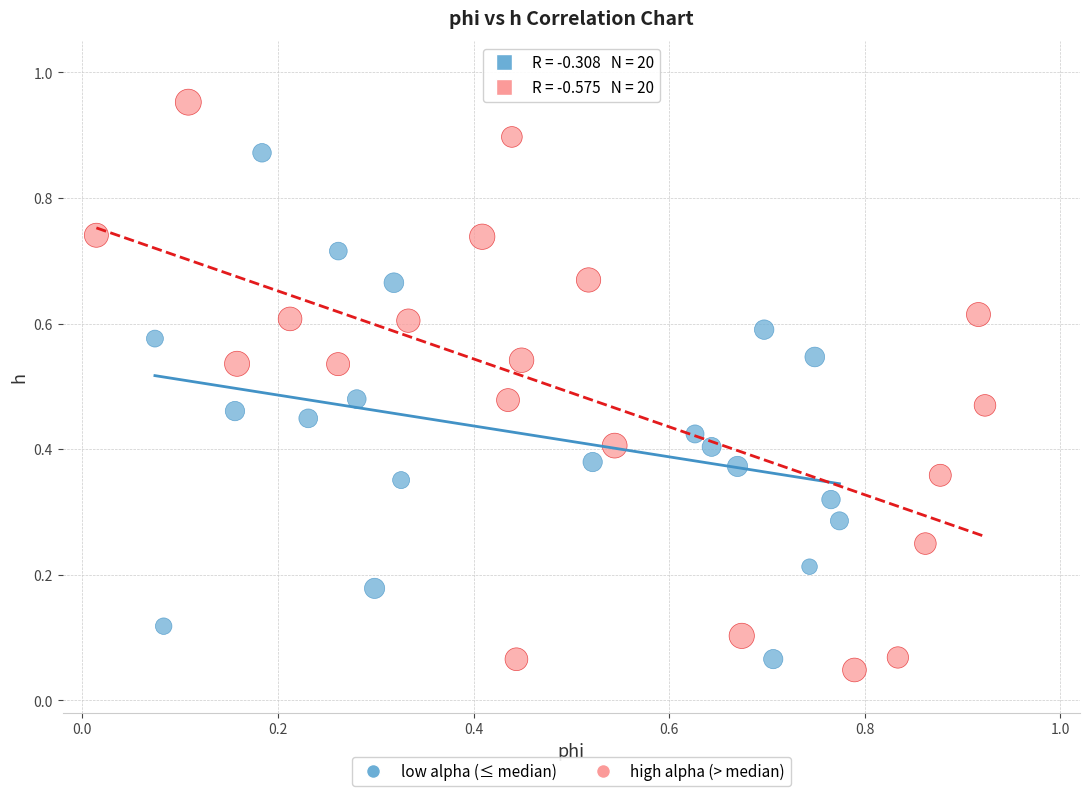

Which series has the largest Y range (max minus min)?

high alpha (> median)